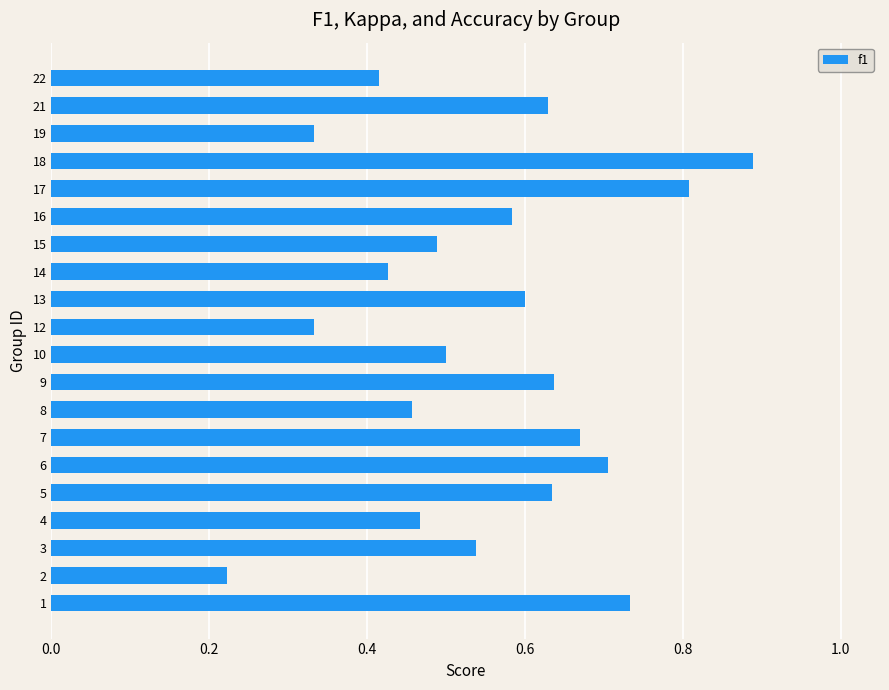

At which category does the chart reach its minimum across all series?

2